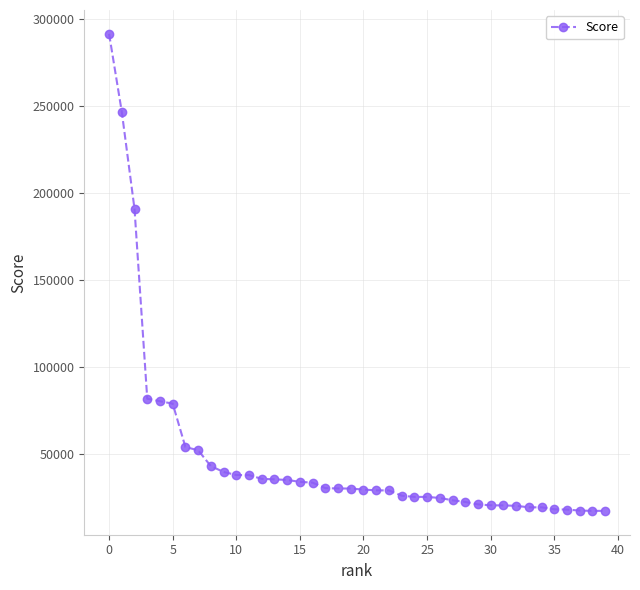

What is the minimum value shown in the chart?

17174